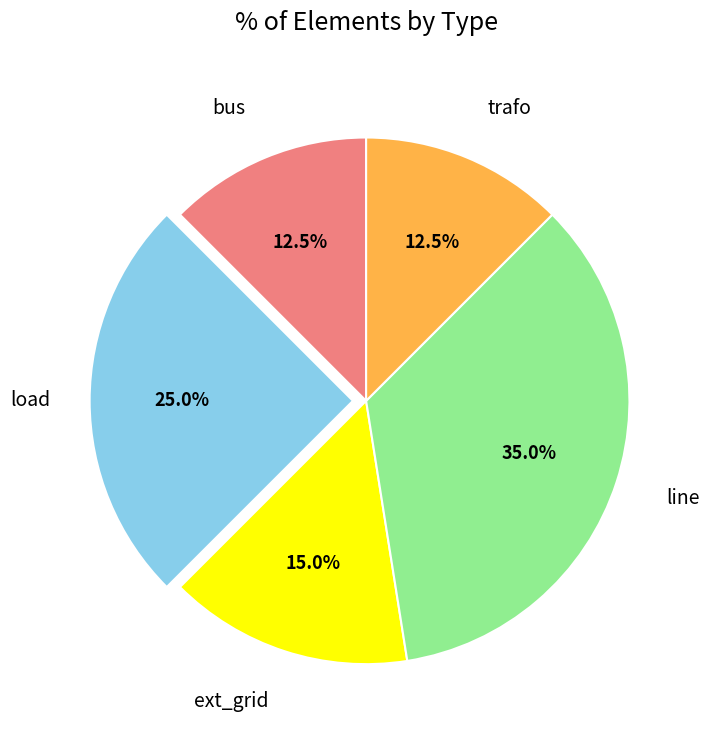

Does any single category account for the majority?

No